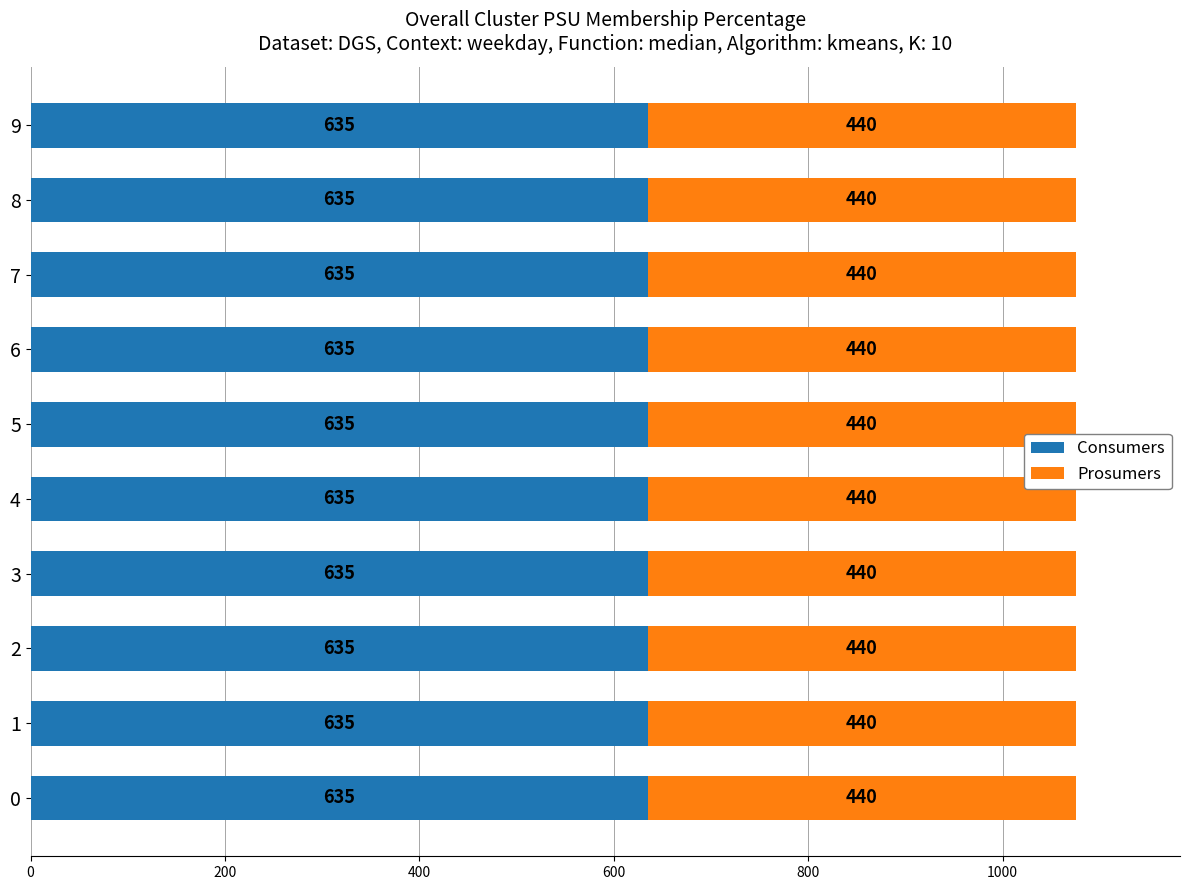

What is the total value across all series at 6?

1075